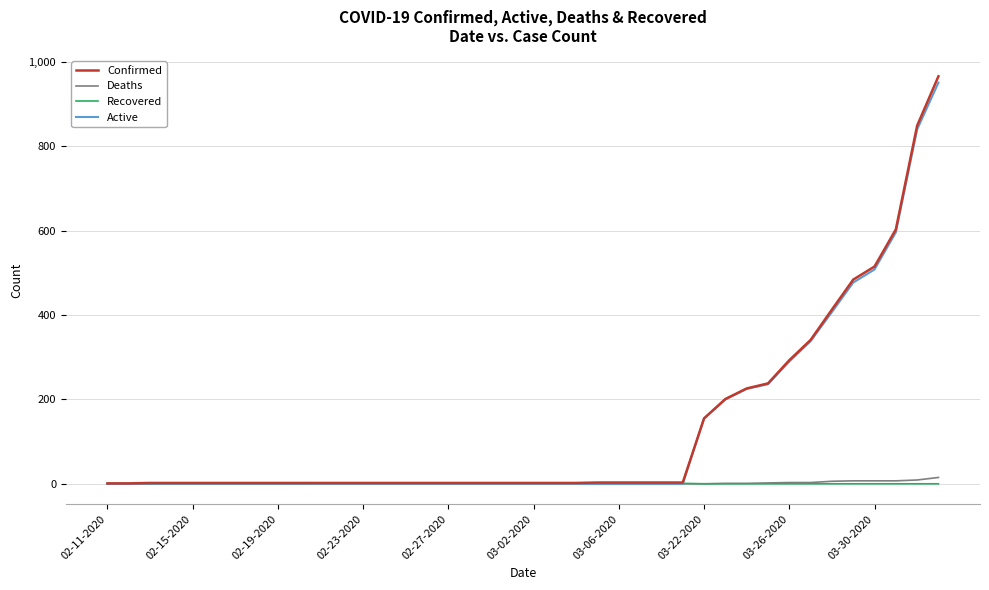

What is the highest value of the Recovered series?

1